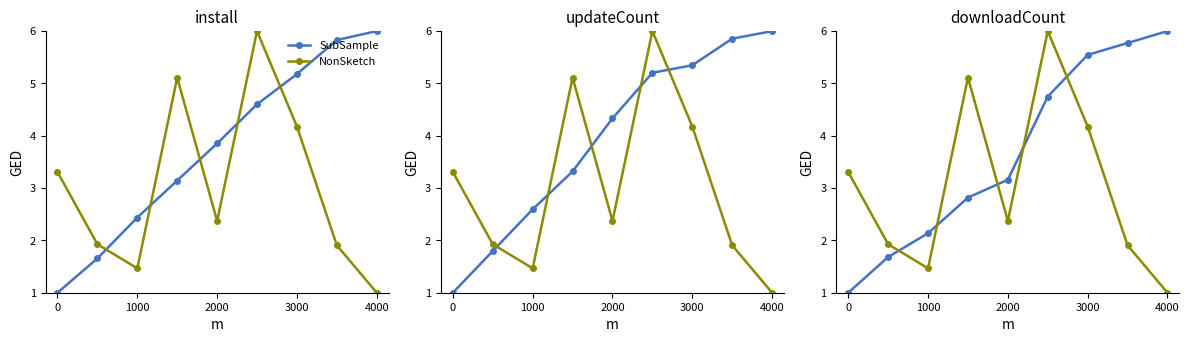

Which series has the largest total across all categories?

SubSample